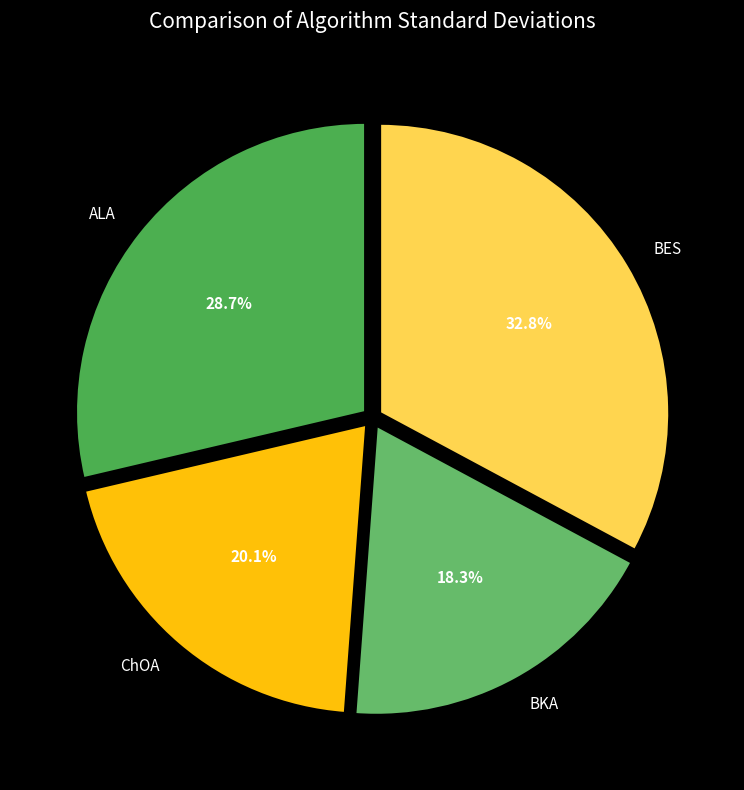

Does BES account for over 50% of the chart?

No